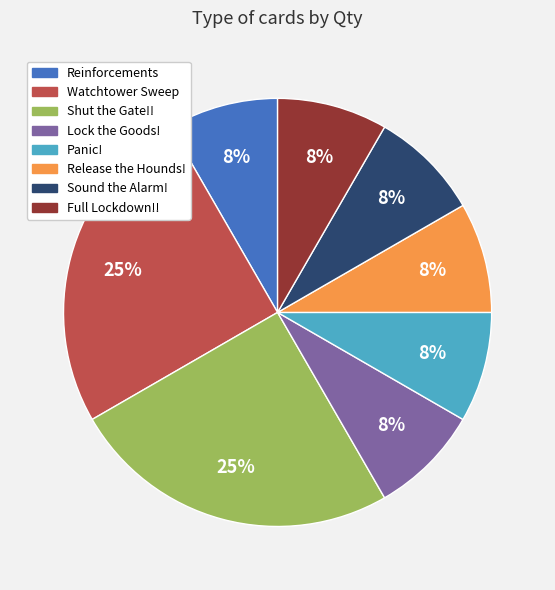

True or false: Lock the Goods! accounts for 8% of the total.

True